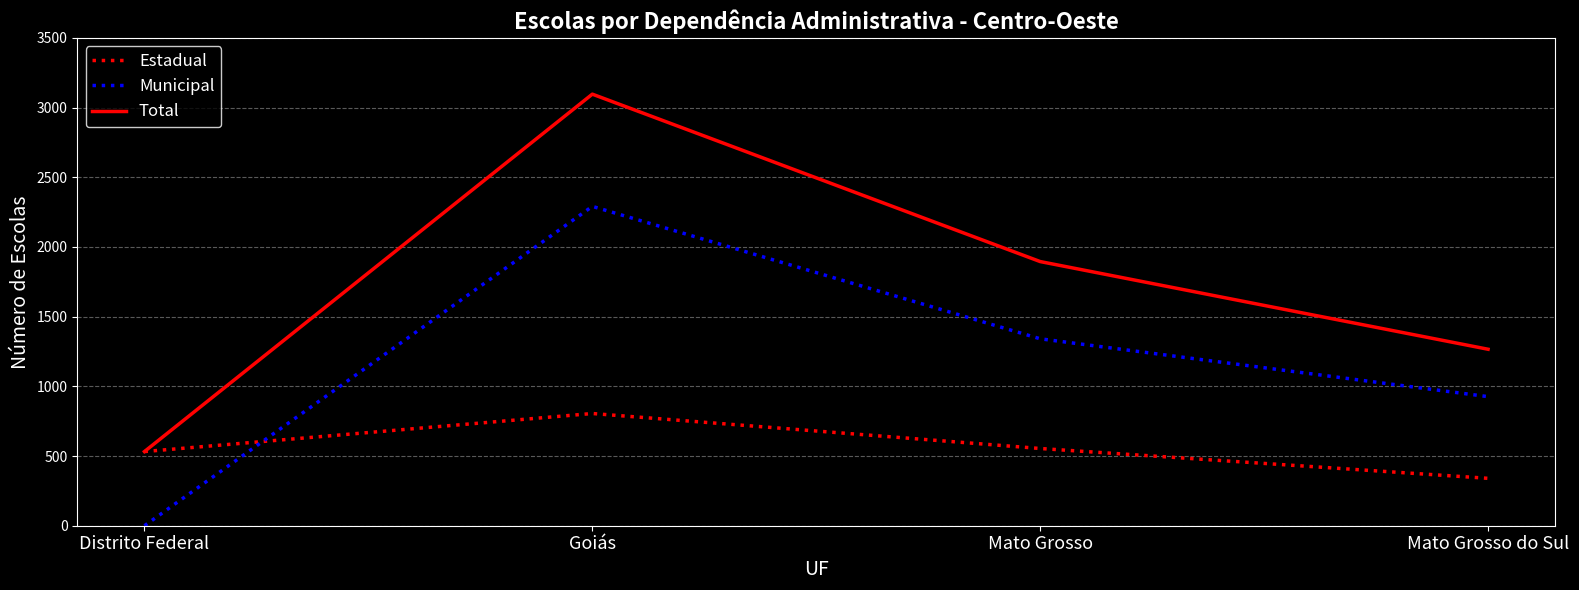

Which series has the largest total across all categories?

Total